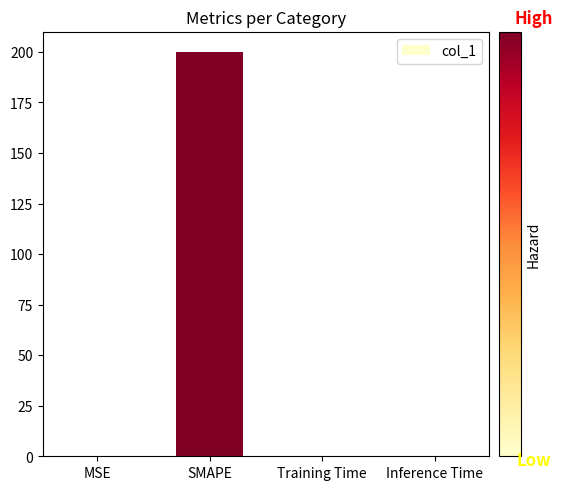

Are the bars horizontal?

No